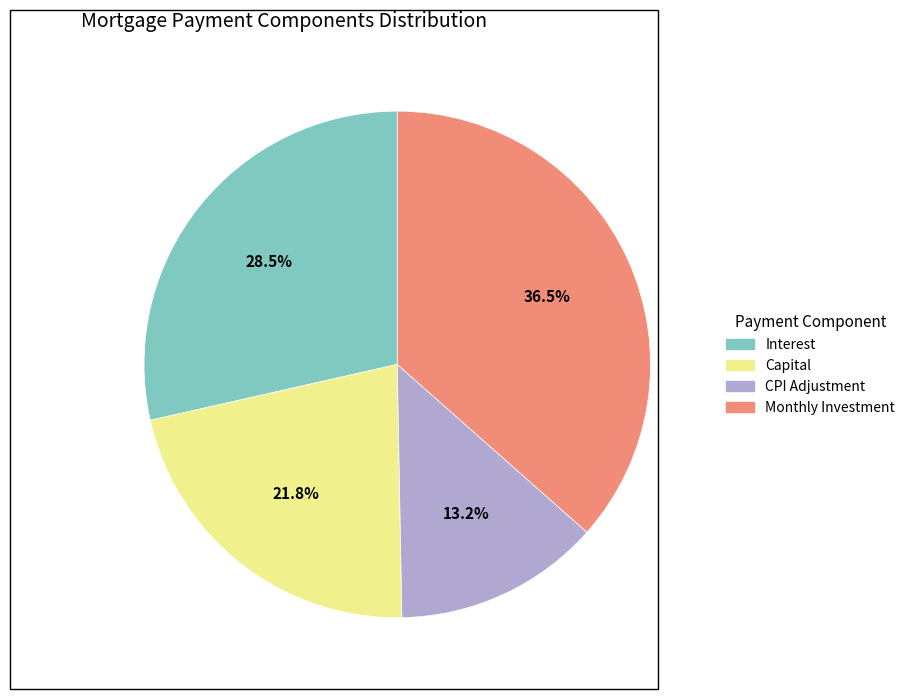

Is there a majority slice in this chart?

No